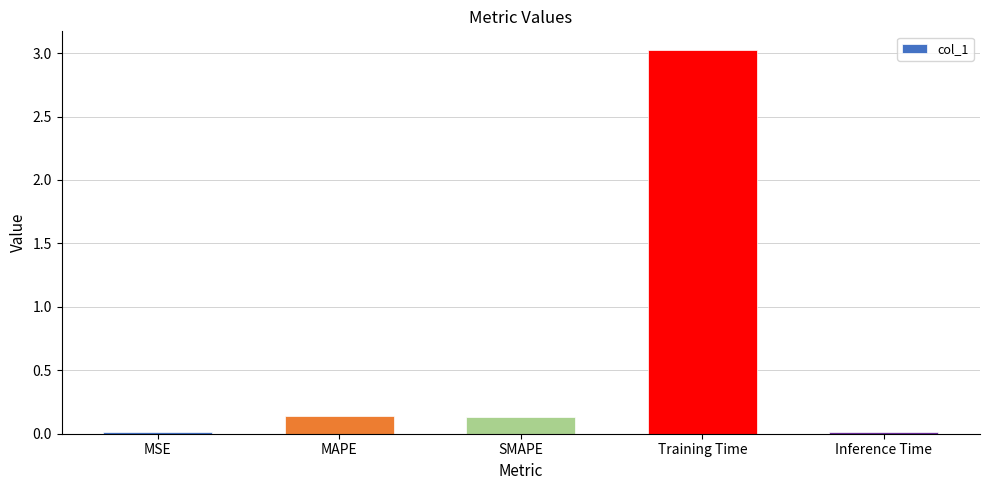

True or false: the data shows 0.0 at MSE.

True